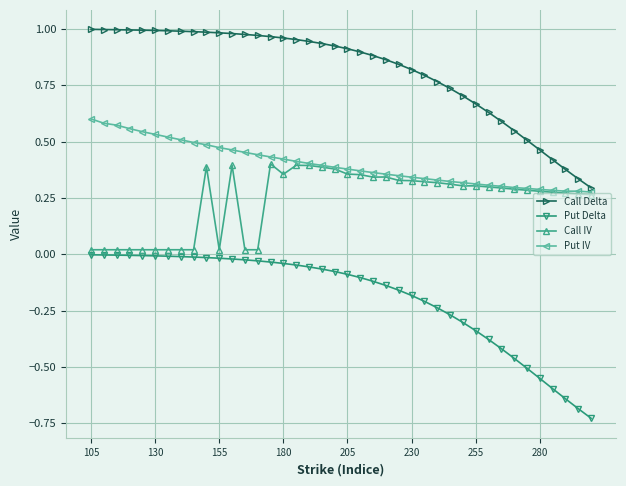

True or false: Call Delta and Put Delta intersect in this chart.

False